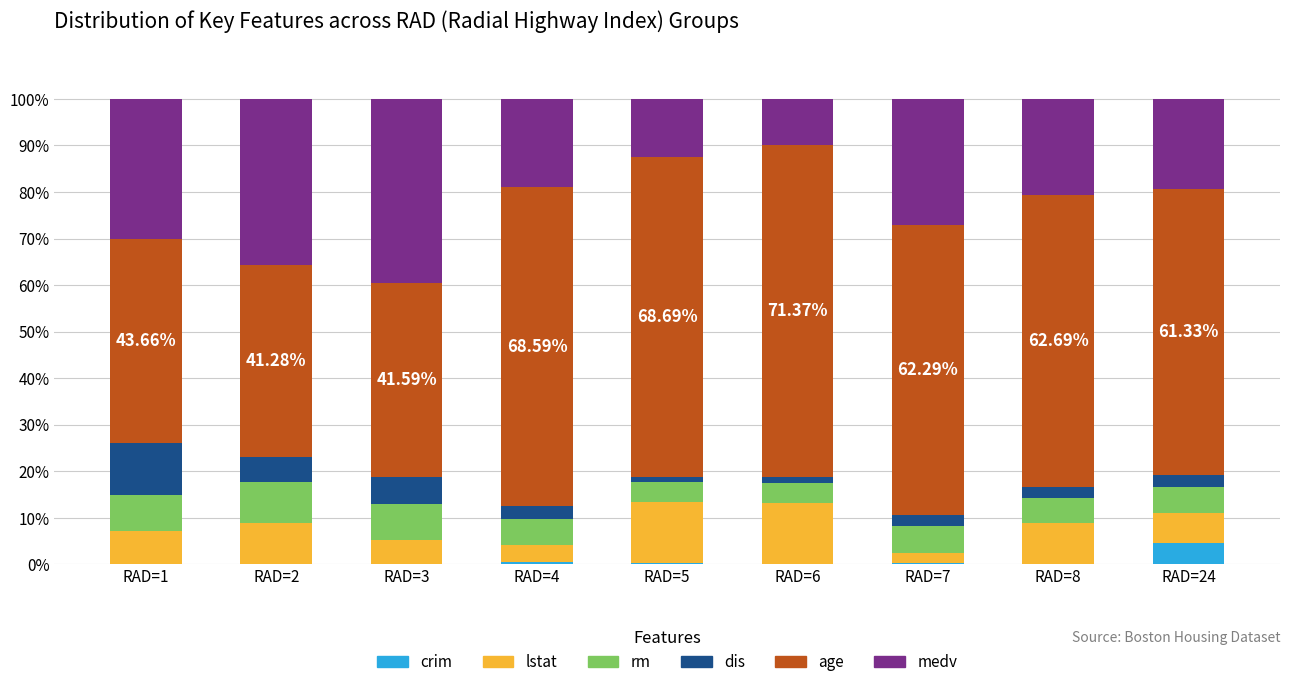

At which label is lstat closest to 7?

RAD=1